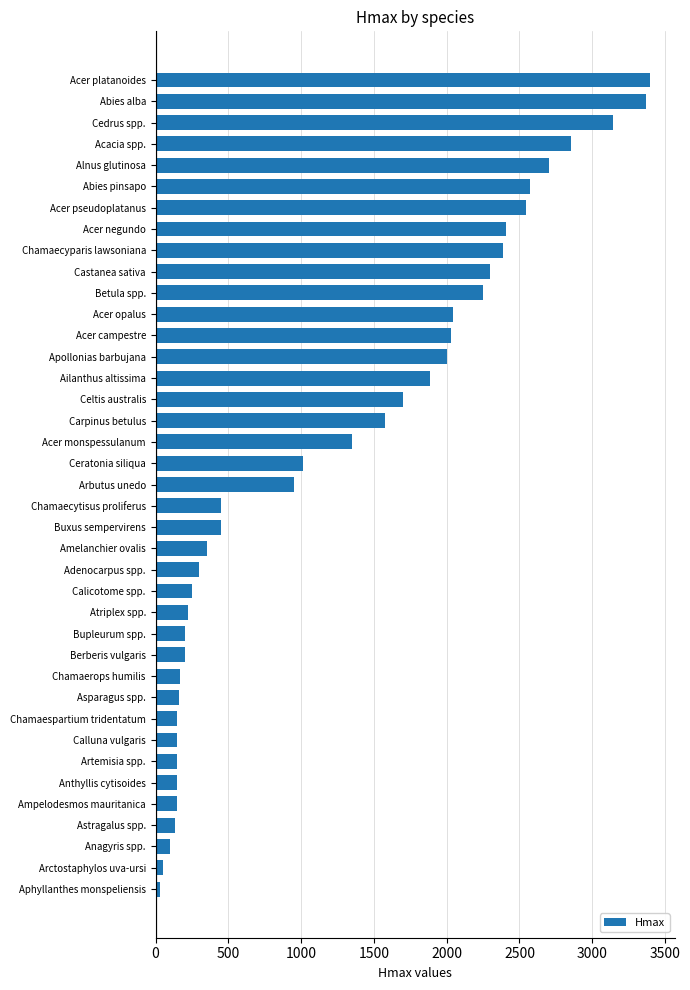

How many data points does each series have?

39